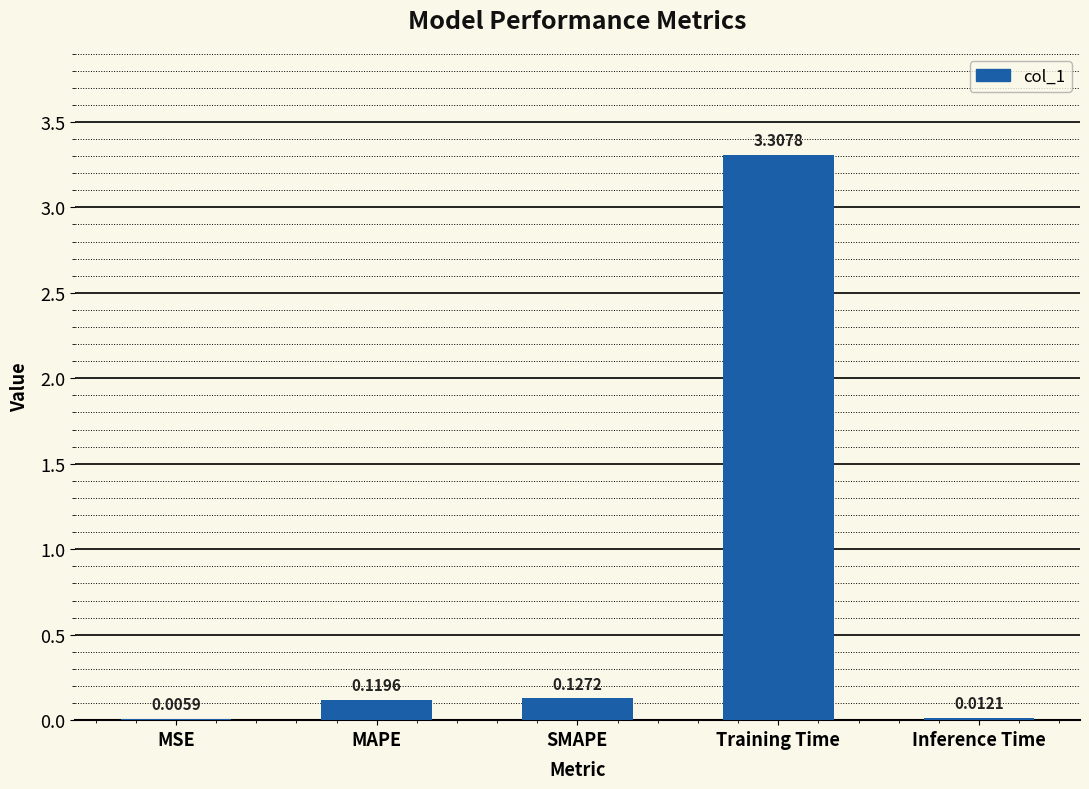

At which category does the chart reach its peak across all series?

Training Time